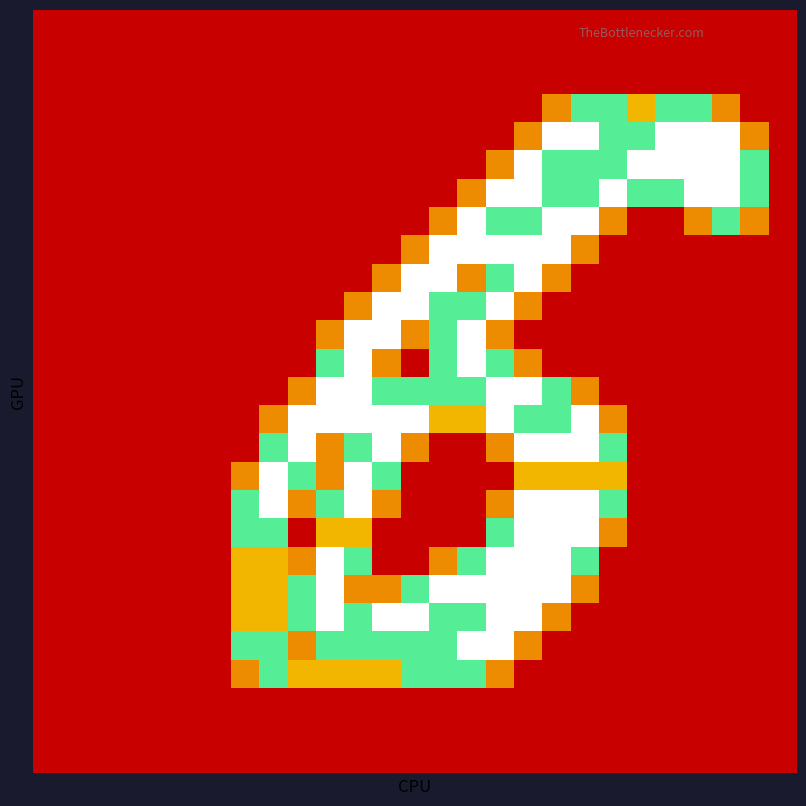

Count the number of categories in the chart.

27